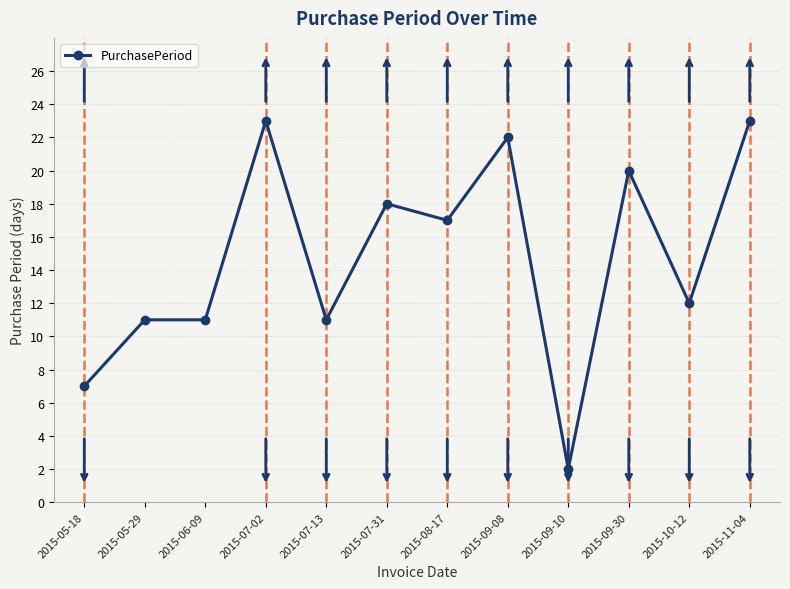

What is the sum of all values?

177